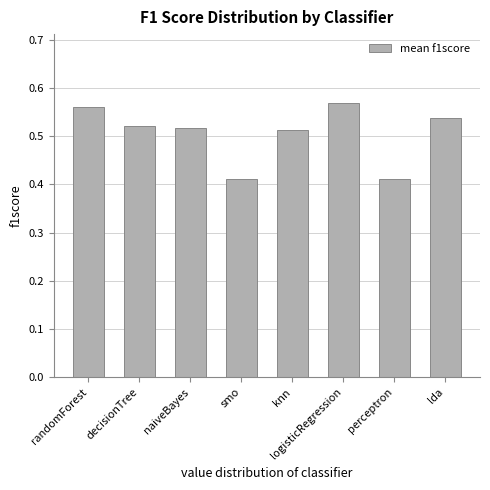

What is the label of the 7th bar from the left?

perceptron